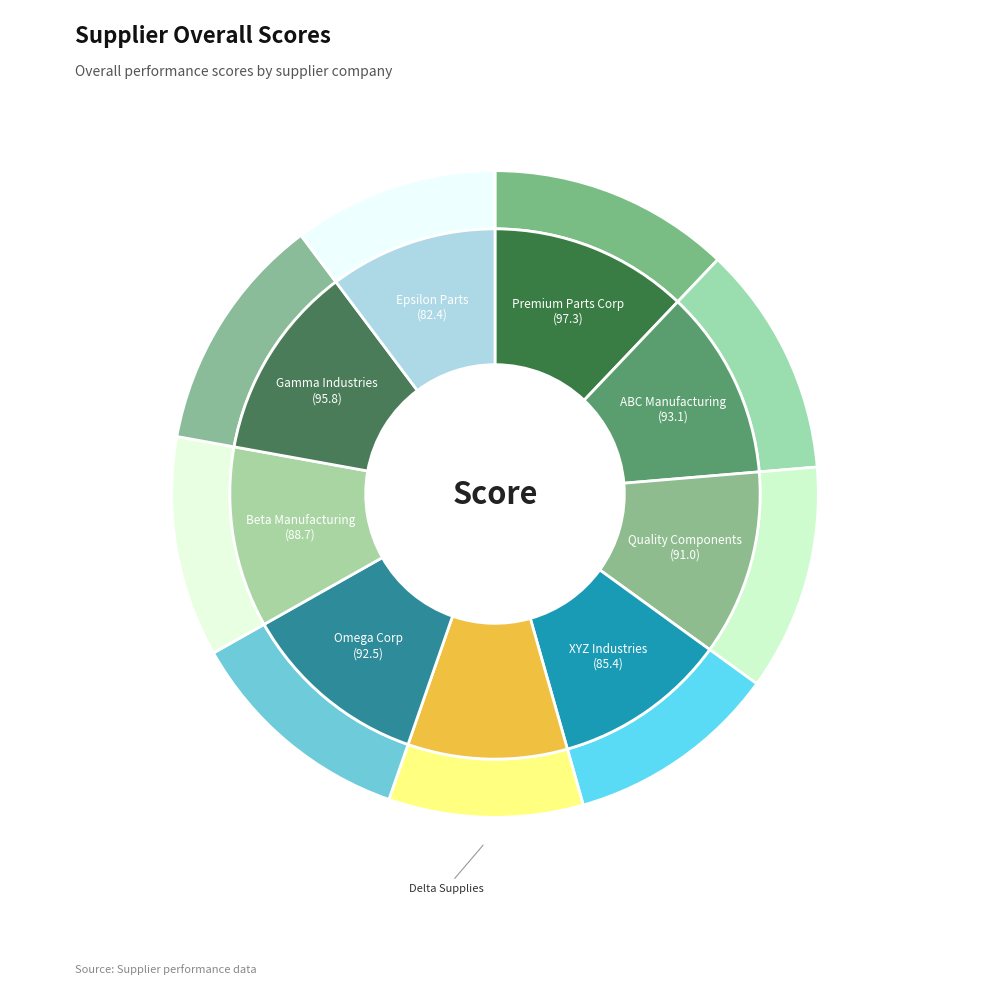

How many segments does this pie chart have?

9